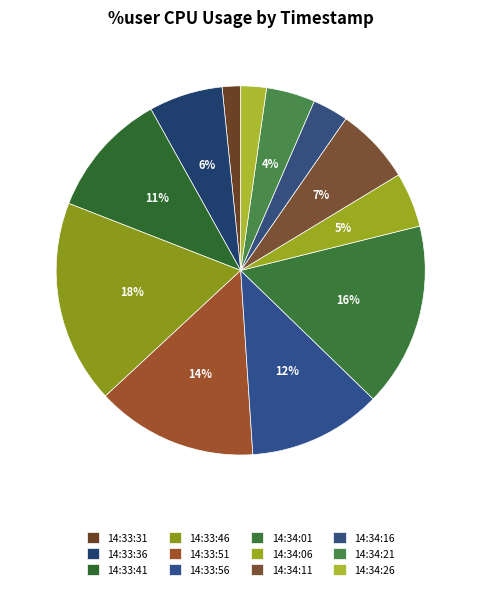

How many segments does this pie chart have?

12